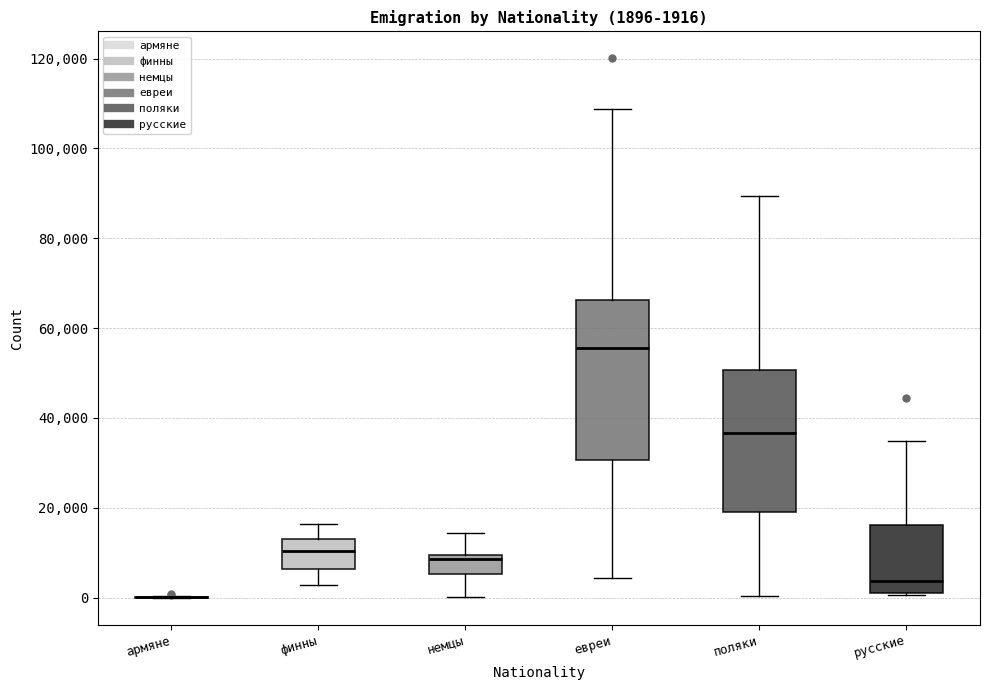

Which box is the tallest, from its lower edge to its upper edge?

евреи